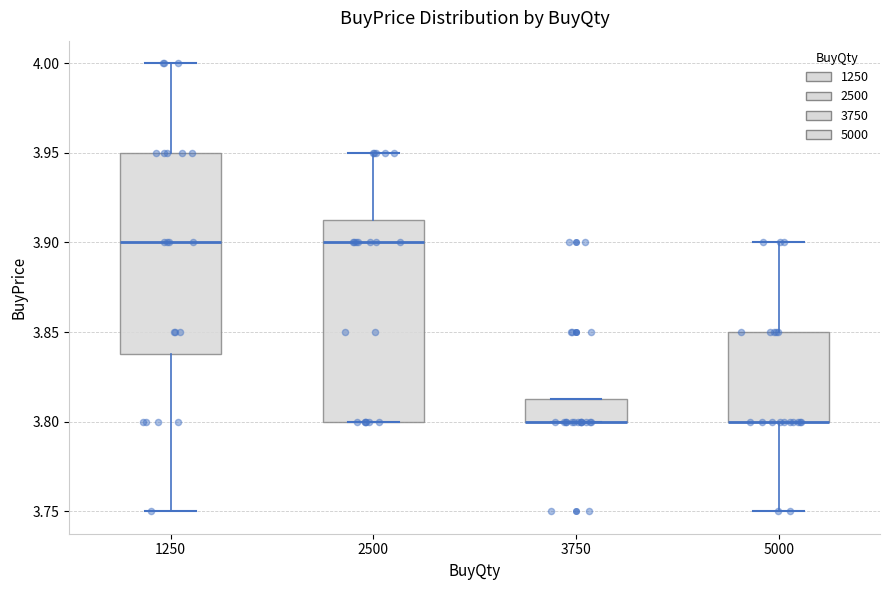

Where is the lower edge of the box at x = 3750 on the y-axis? The values are not printed on the chart, so give them approximately, as read against the axis.

3.800